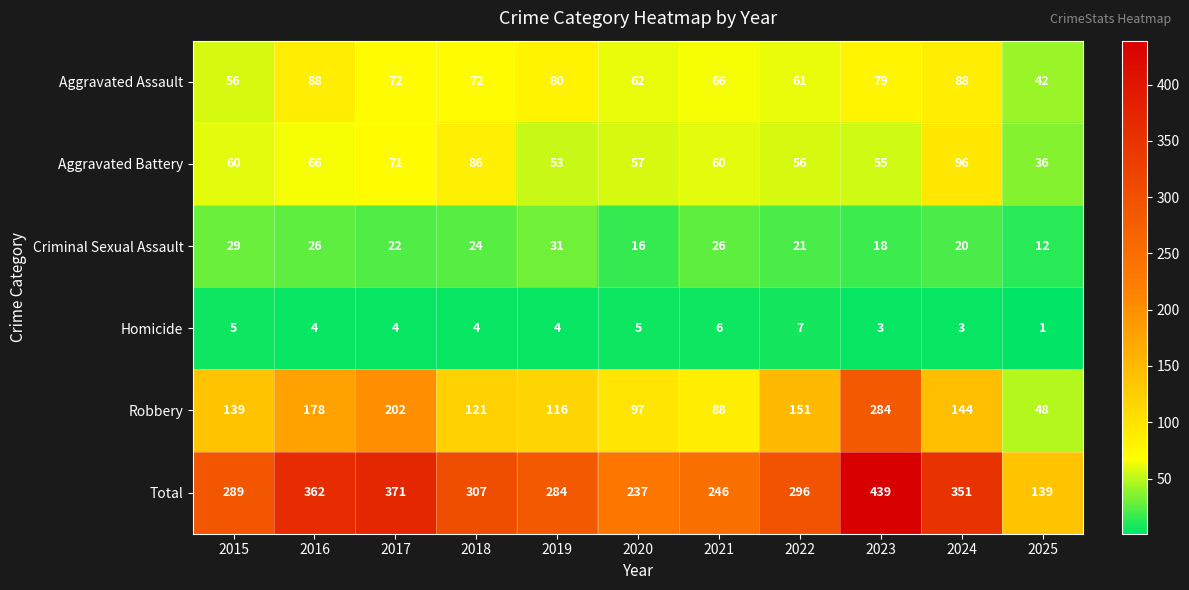

What is the highest value of the Homicide series?

7